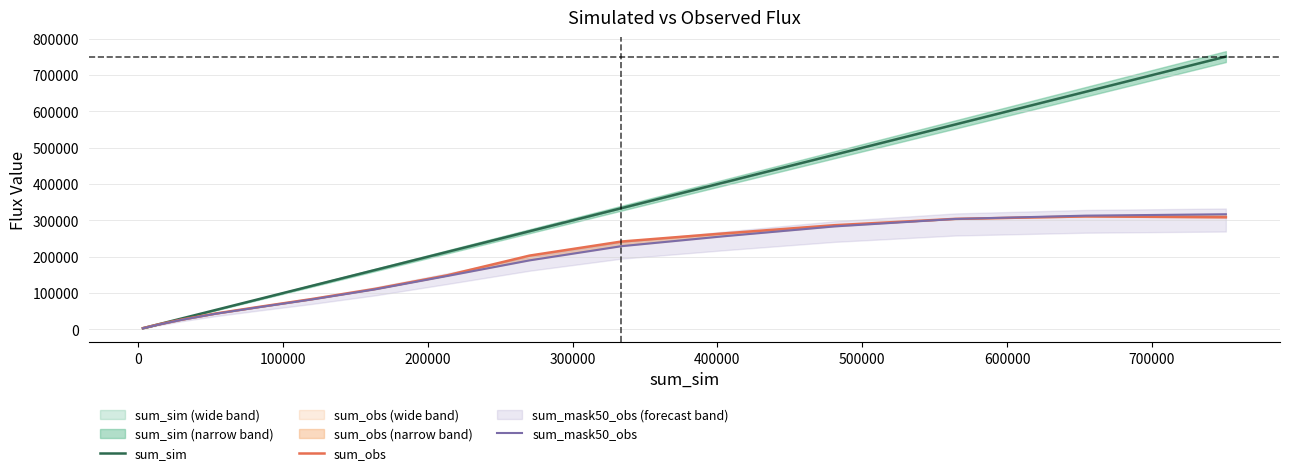

What is the average value of the sum_sim series?

275969